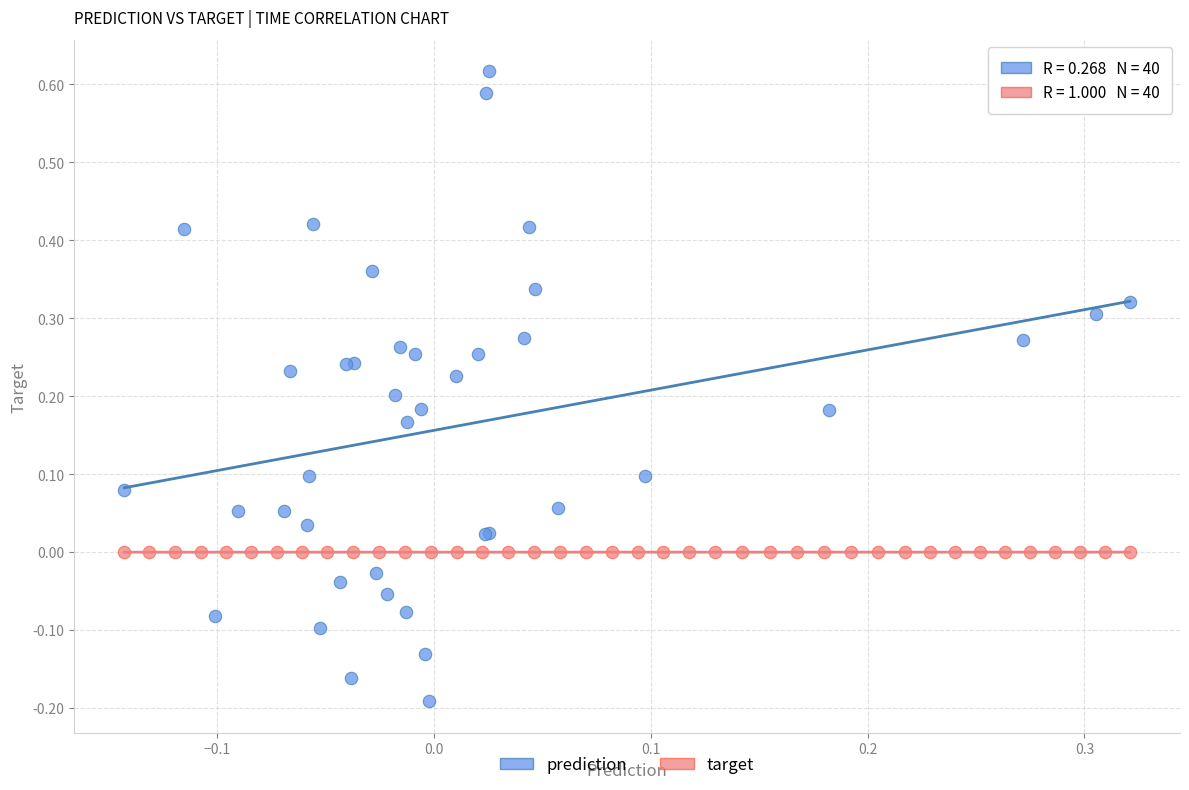

Which series reaches the maximum Y coordinate?

prediction